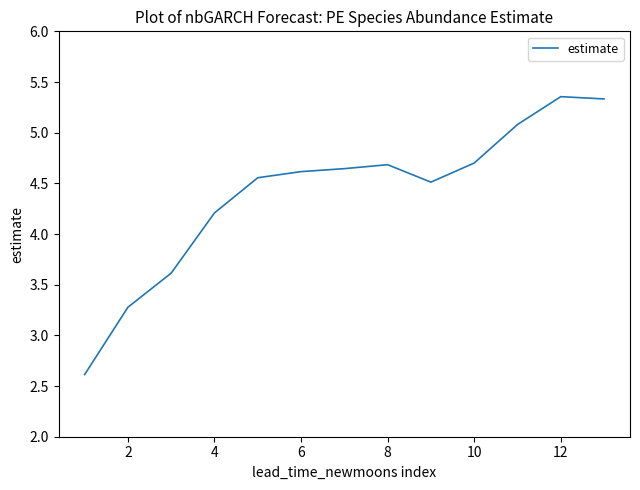

What is the smallest value displayed?

2.6